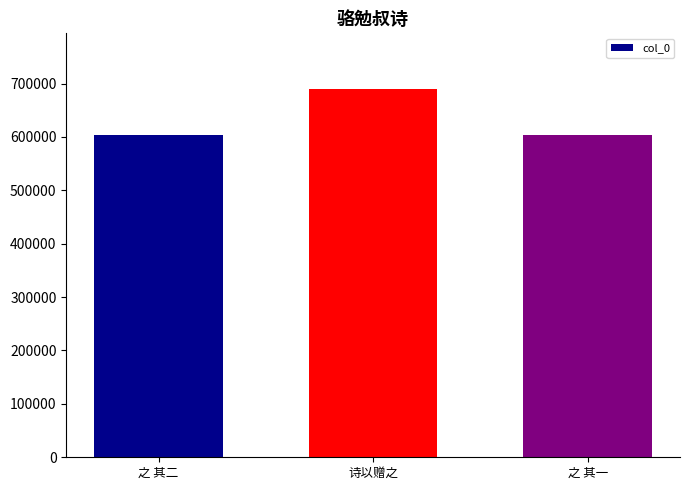

What is the spread (max minus min) of values at 诗以赠之?

85997